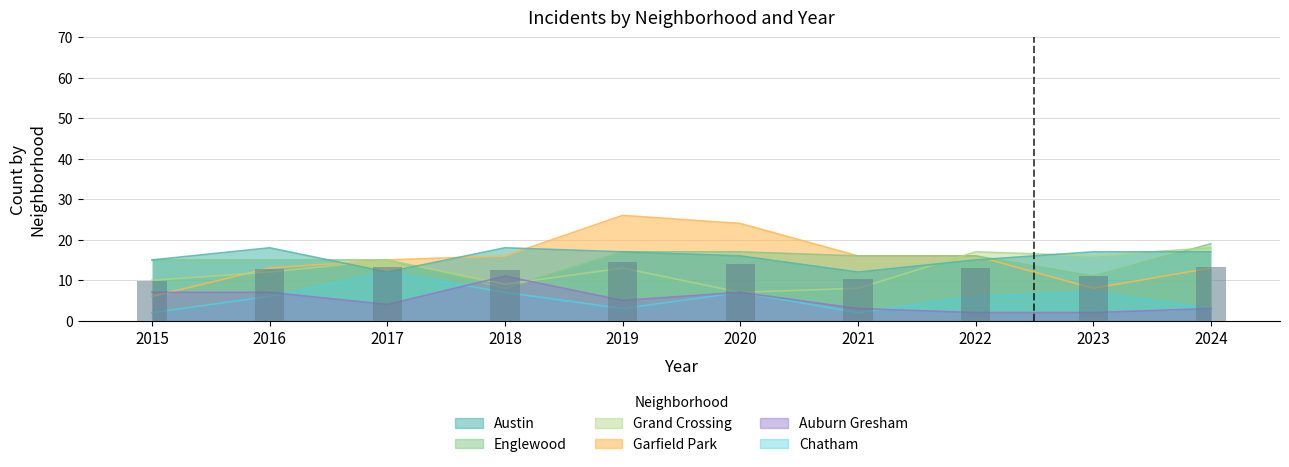

List the labels in order of Garfield Park value, smallest first.

2015, 2023, 2016, 2024, 2017, 2018, 2021, 2022, 2020, 2019